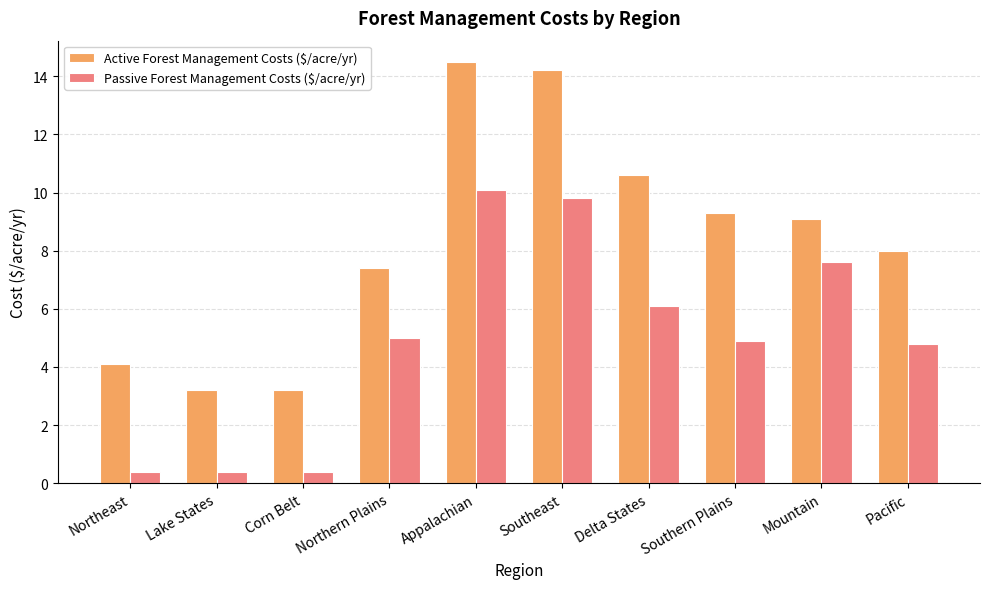

Which series has the widest spread of values?

Active Forest Management Costs ($/acre/yr)